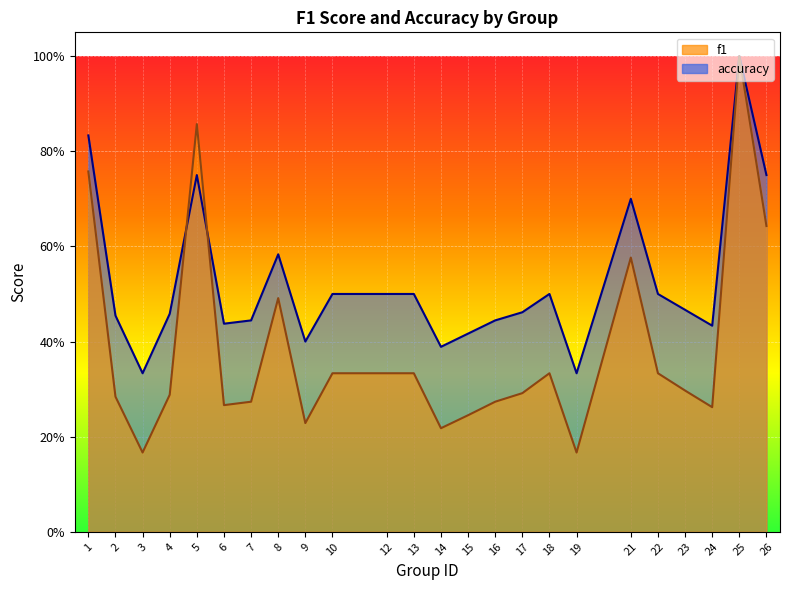

What is the value of the f1 point at the 18th from the left?

0.2